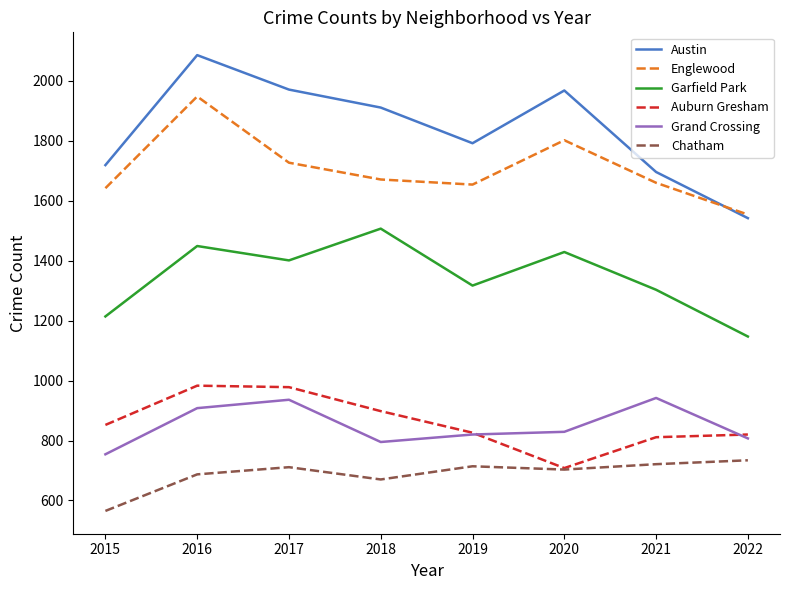

What is the smallest value displayed?

565